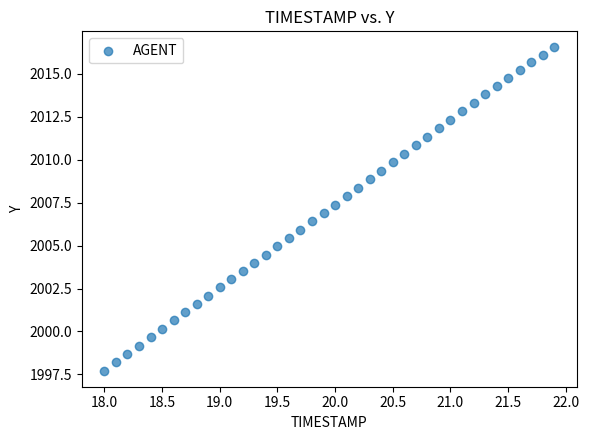

What is the range of X values (max minus min)?

3.9